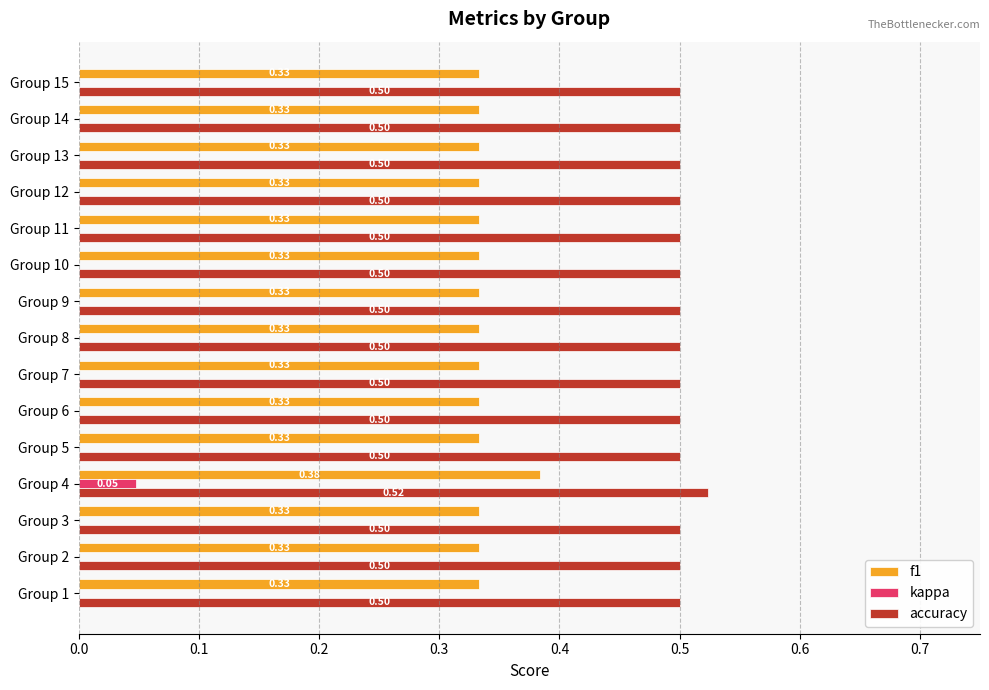

At which category is the sum across all series the highest?

Group 4